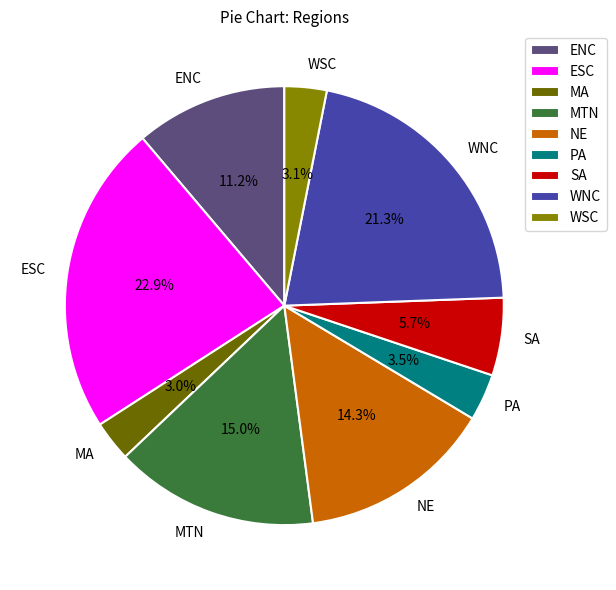

What percentage is the ESC slice, to the nearest percent?

23%